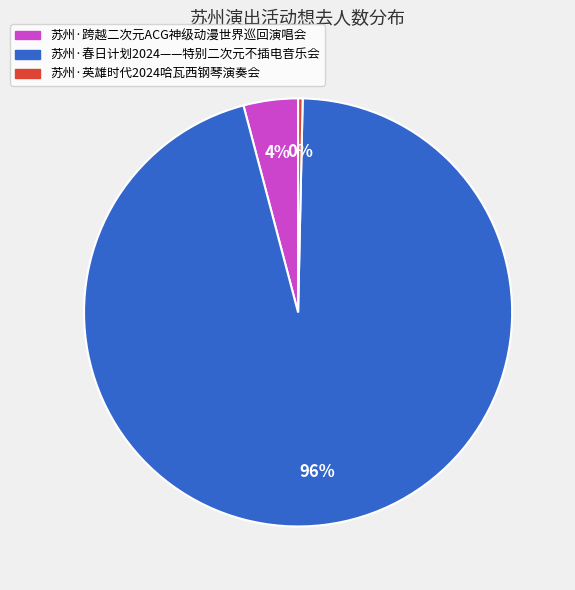

Which slice is the smallest?

苏州·英雄时代2024哈瓦西钢琴演奏会